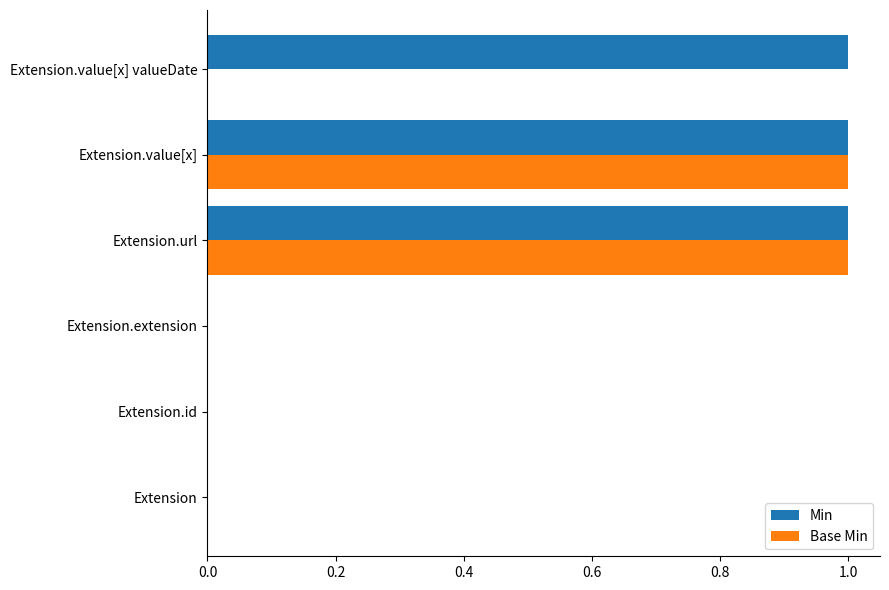

Which series has the largest total across all categories?

Min